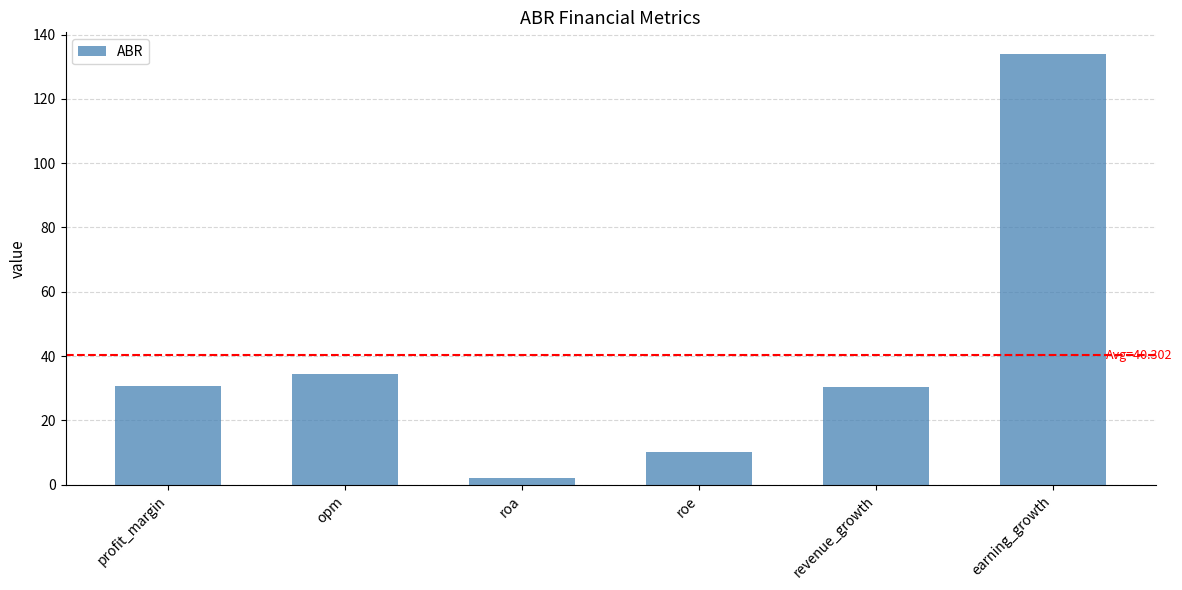

Read the value at profit_margin.

30.6